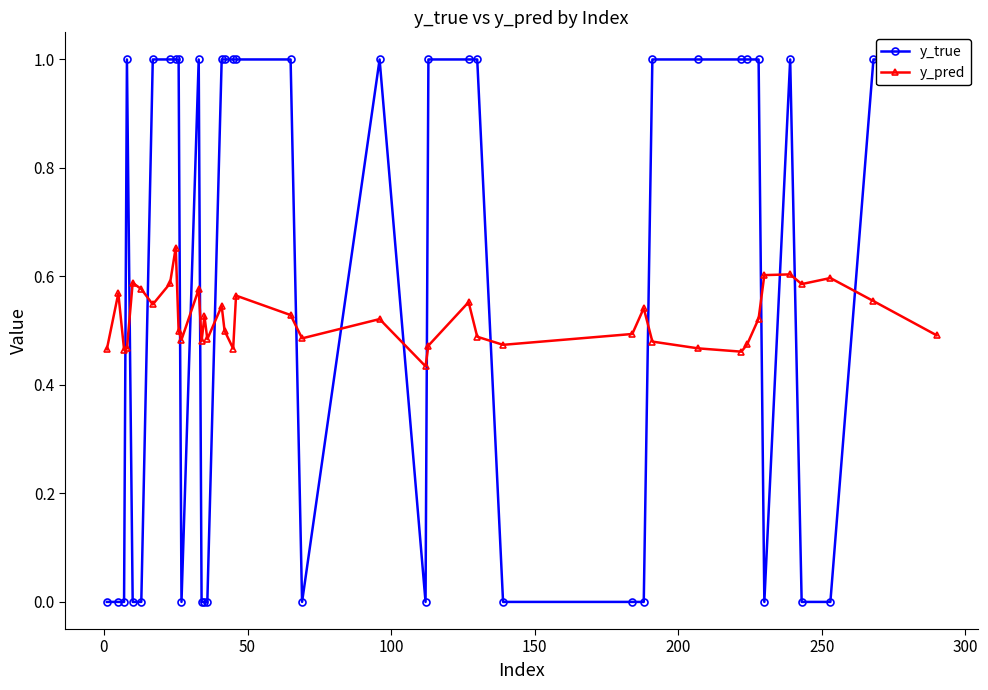

What is the difference between the second highest and minimum values in the y_true series?

1.0